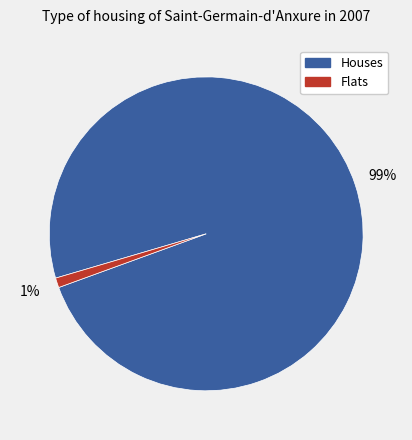

What is the largest slice in the pie chart?

Houses